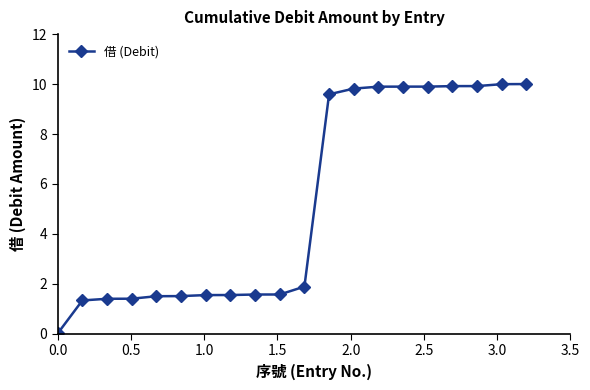

What is the value of the 17th point from the left?

9.9